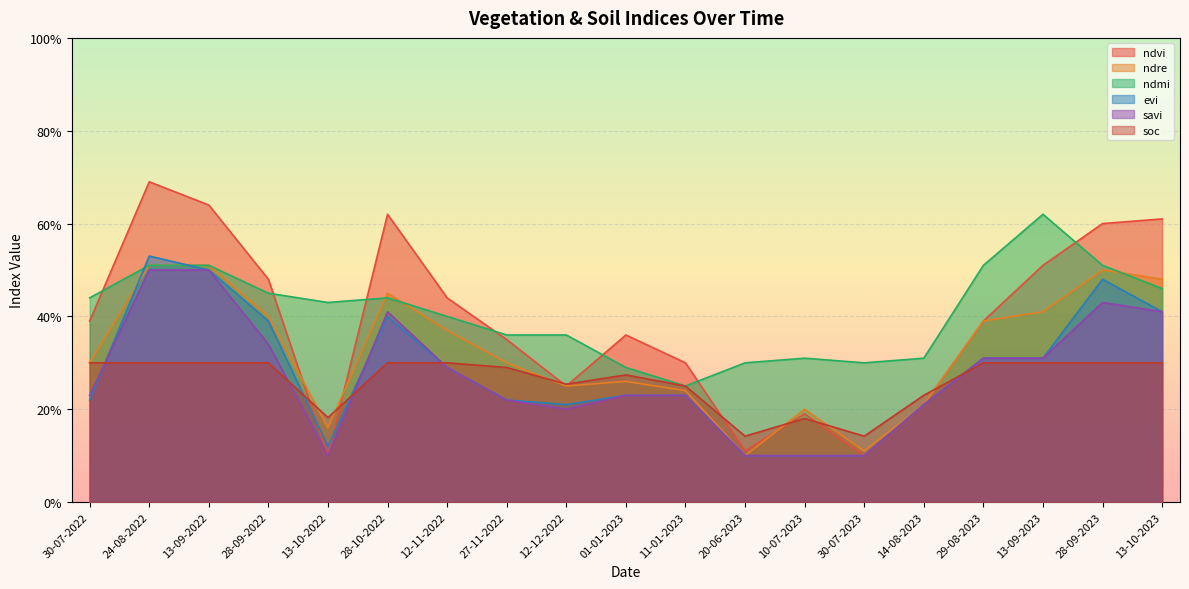

True or false: ndvi has a value of 0.2 at 14-08-2023.

True